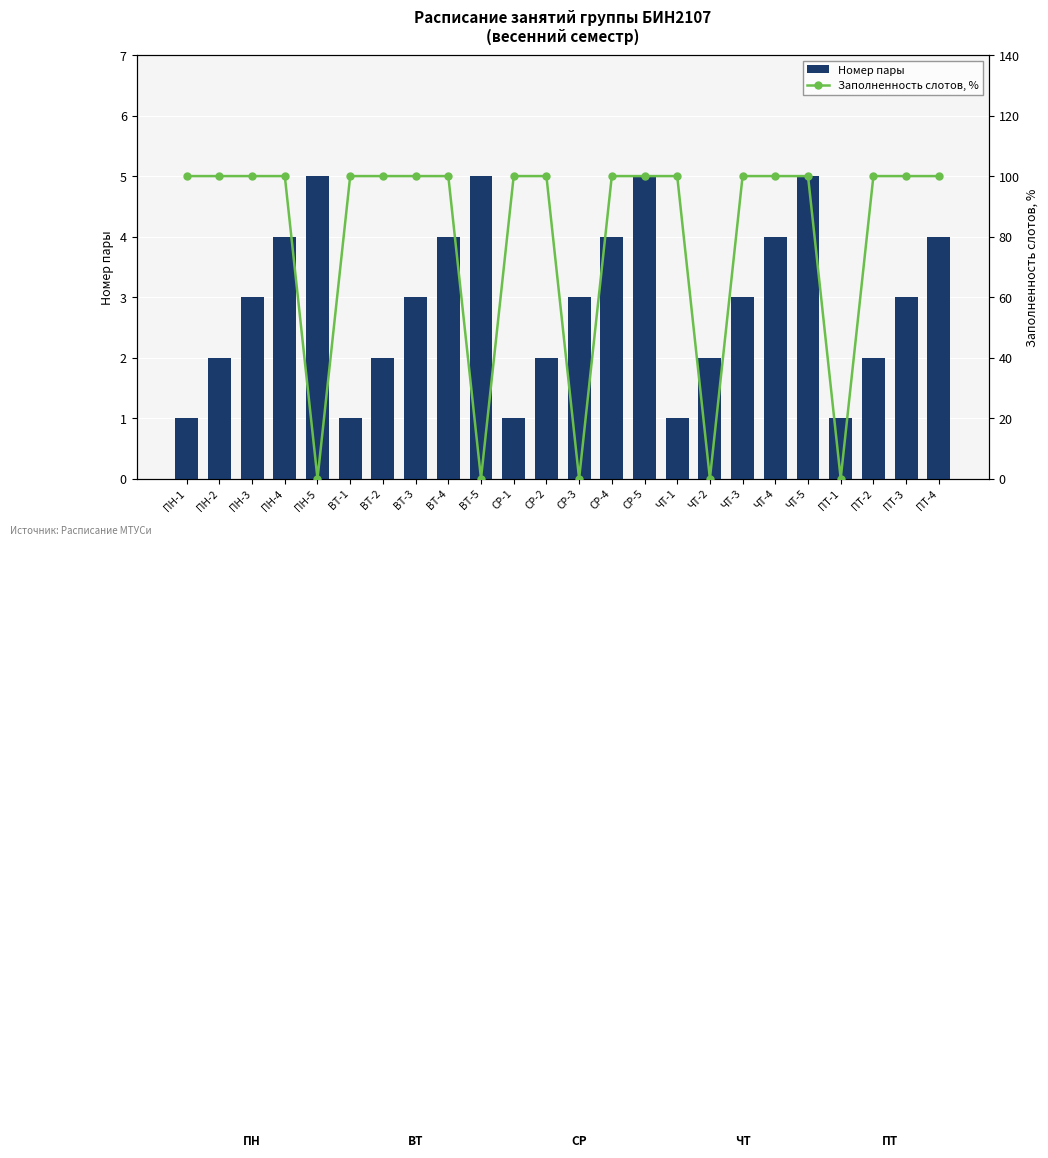

What is the label of the 7th bar from the left?

ВТ-2